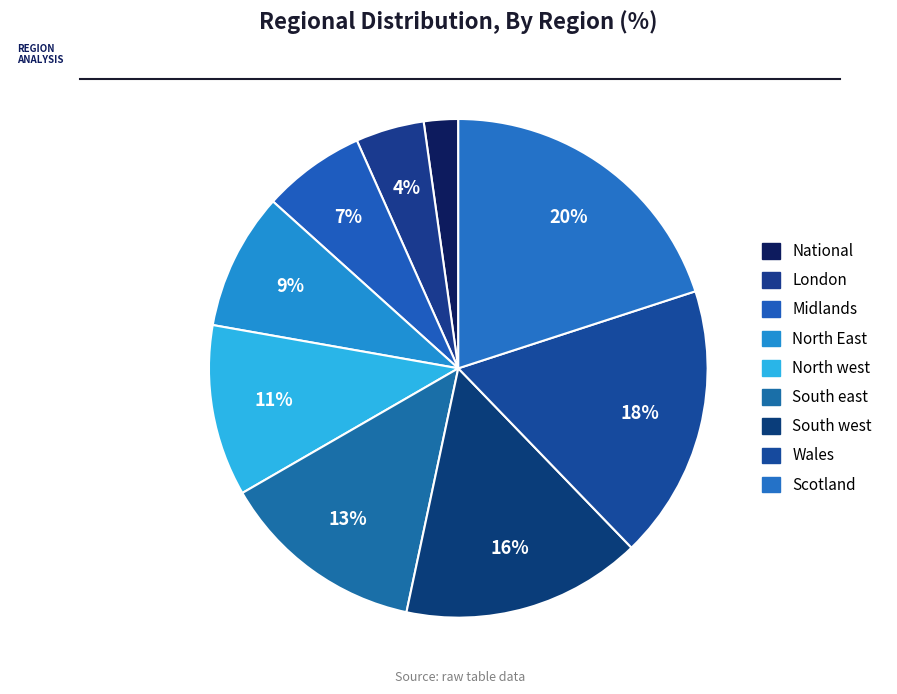

Is it true that Wales is 18% of the pie?

True